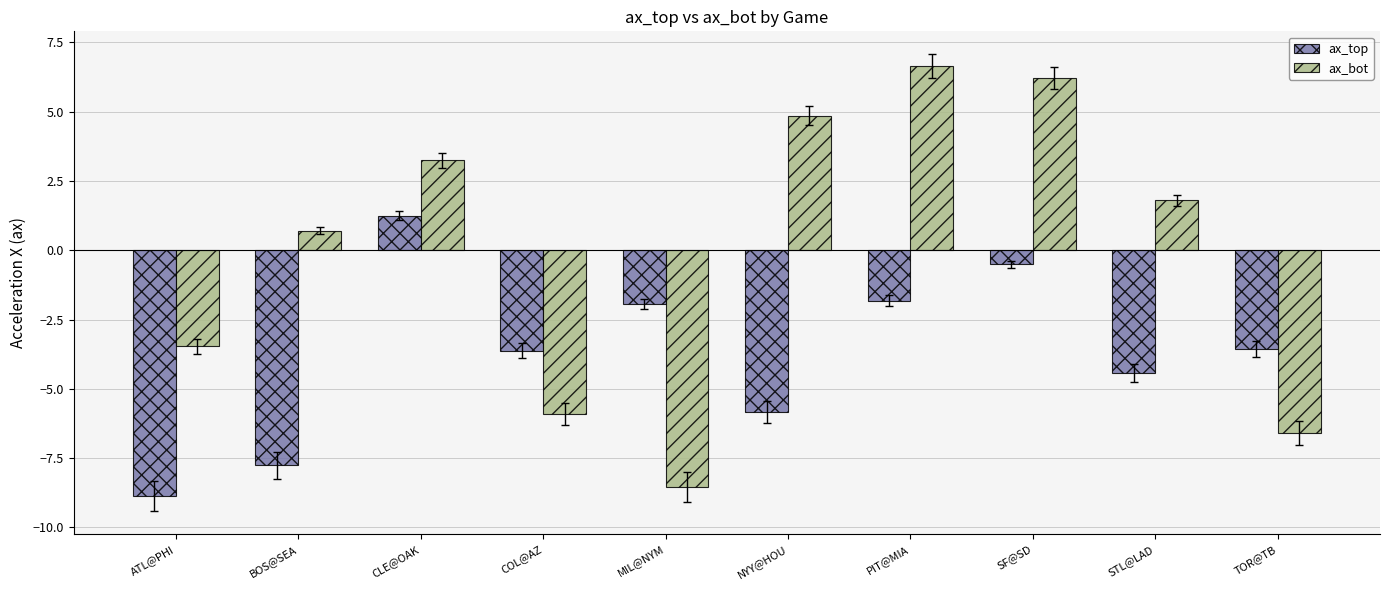

Rank the series by their maximum value, from highest to lowest.

ax_bot, ax_top